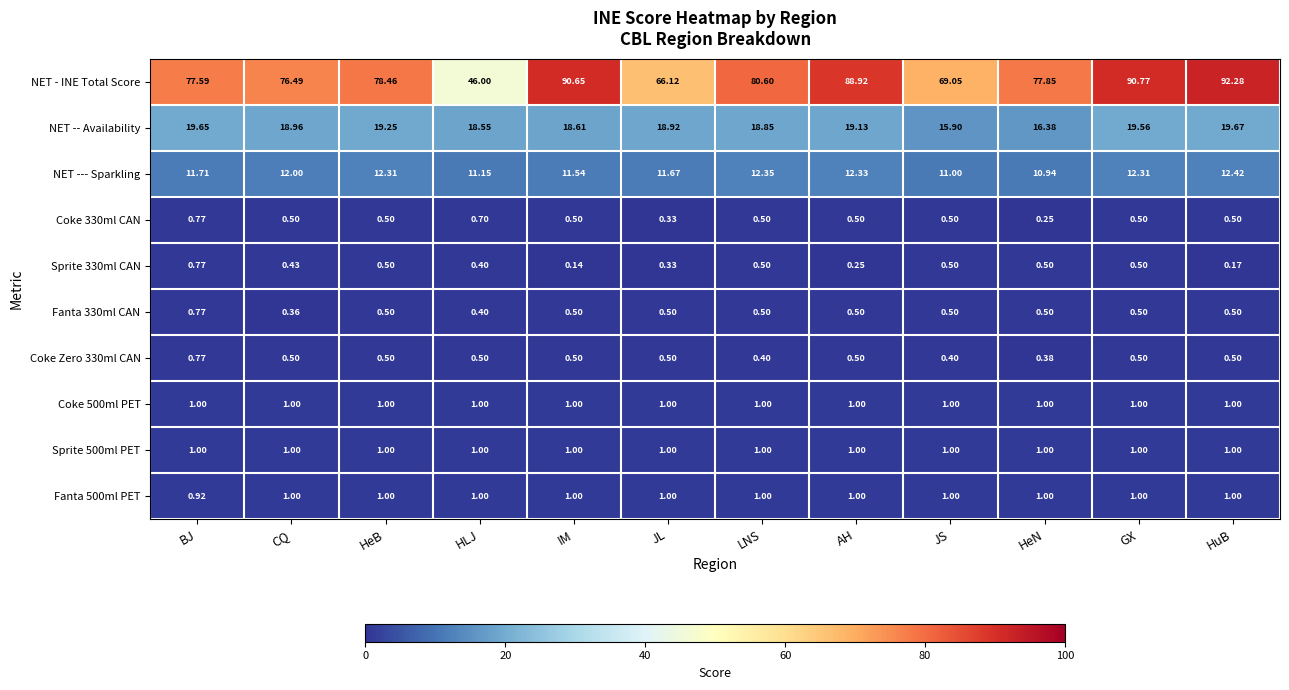

Which series has the largest total across all categories?

NET - INE Total Score